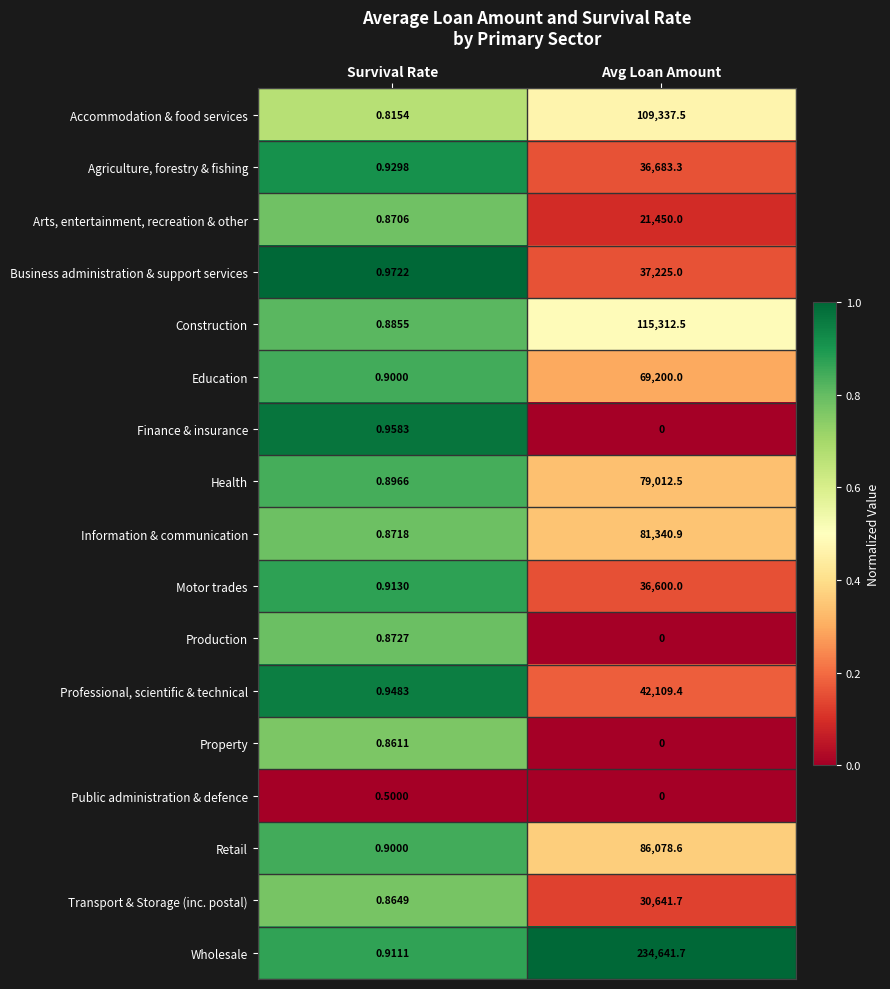

How many categories are shown in the chart?

2